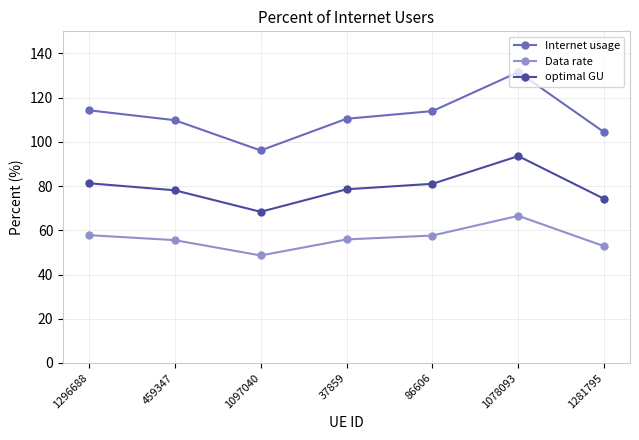

What is the minimum value shown in the chart?

48.6